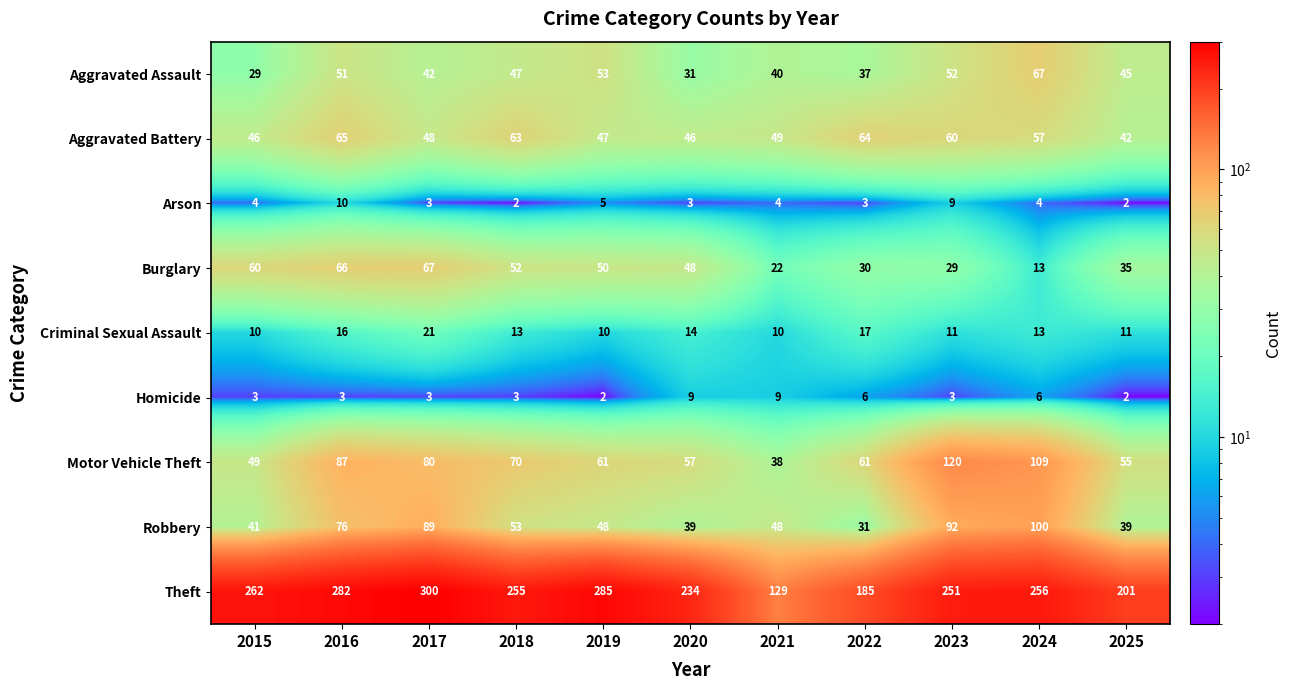

Which category has the highest value across all series?

2017